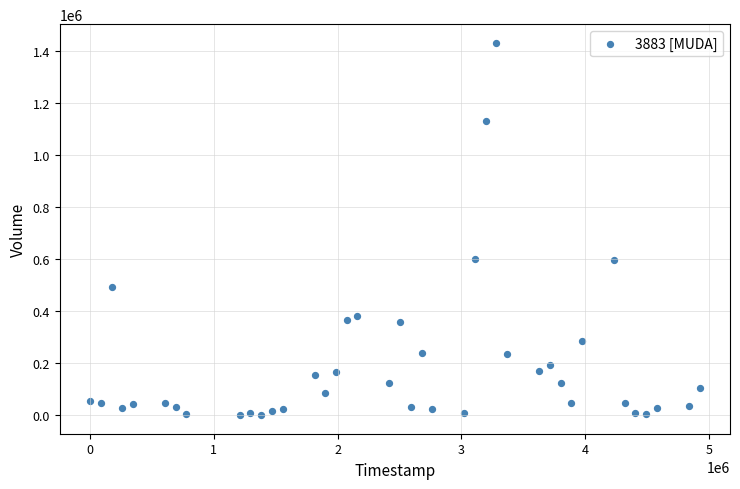

What is the range of X values (max minus min)?

4924800